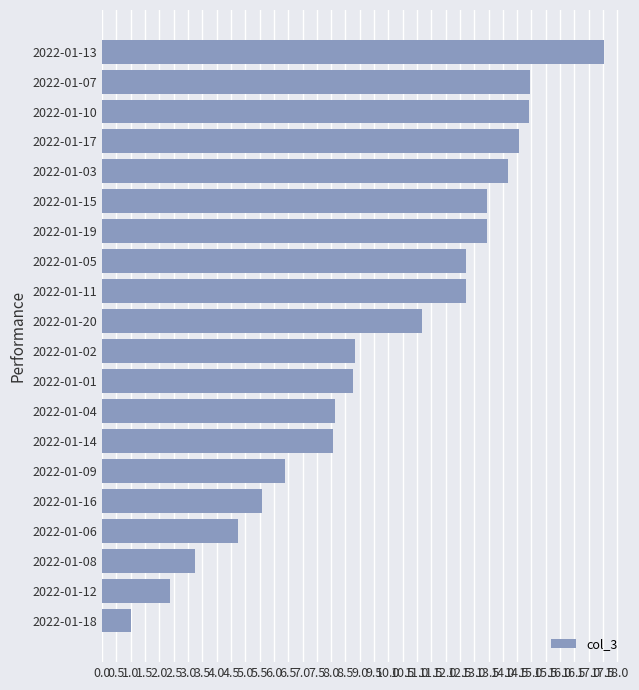

The value at 2022-01-16 is 8.7. True or false?

False